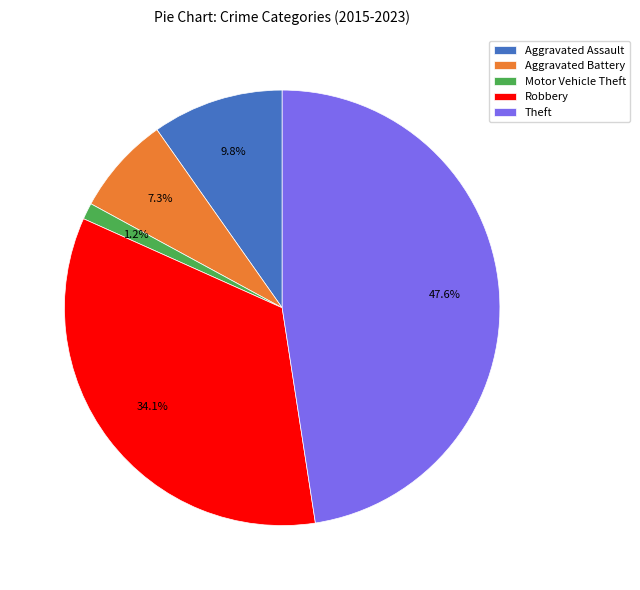

Is it true that Motor Vehicle Theft is 1% of the pie?

True